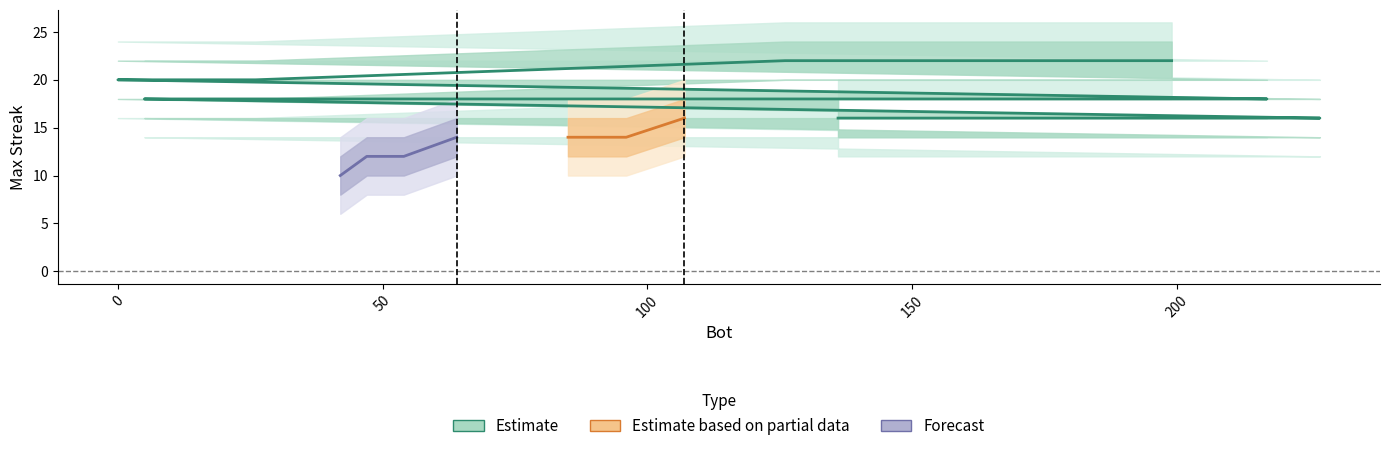

How many lines are shown in the chart?

5